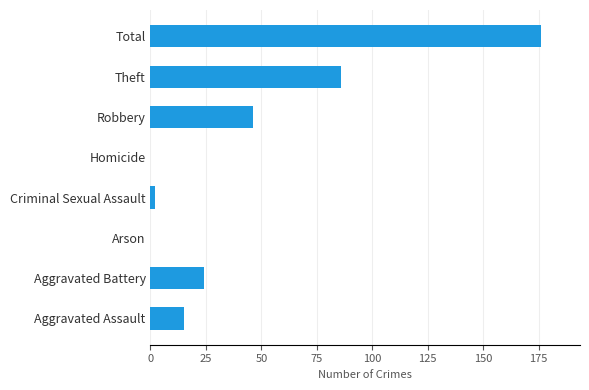

The value at Robbery is 46. True or false?

True